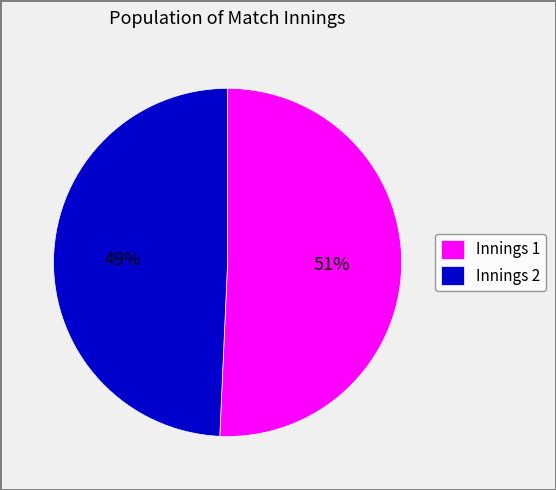

Between Innings 1 and Innings 2, which is larger?

Innings 1